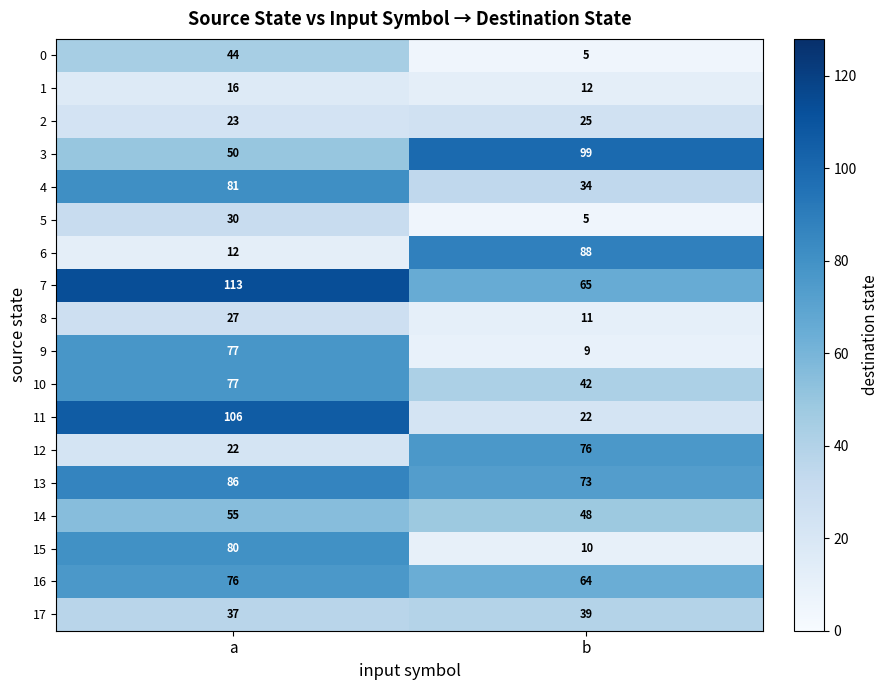

What is the difference between the 0 values at a and b?

39